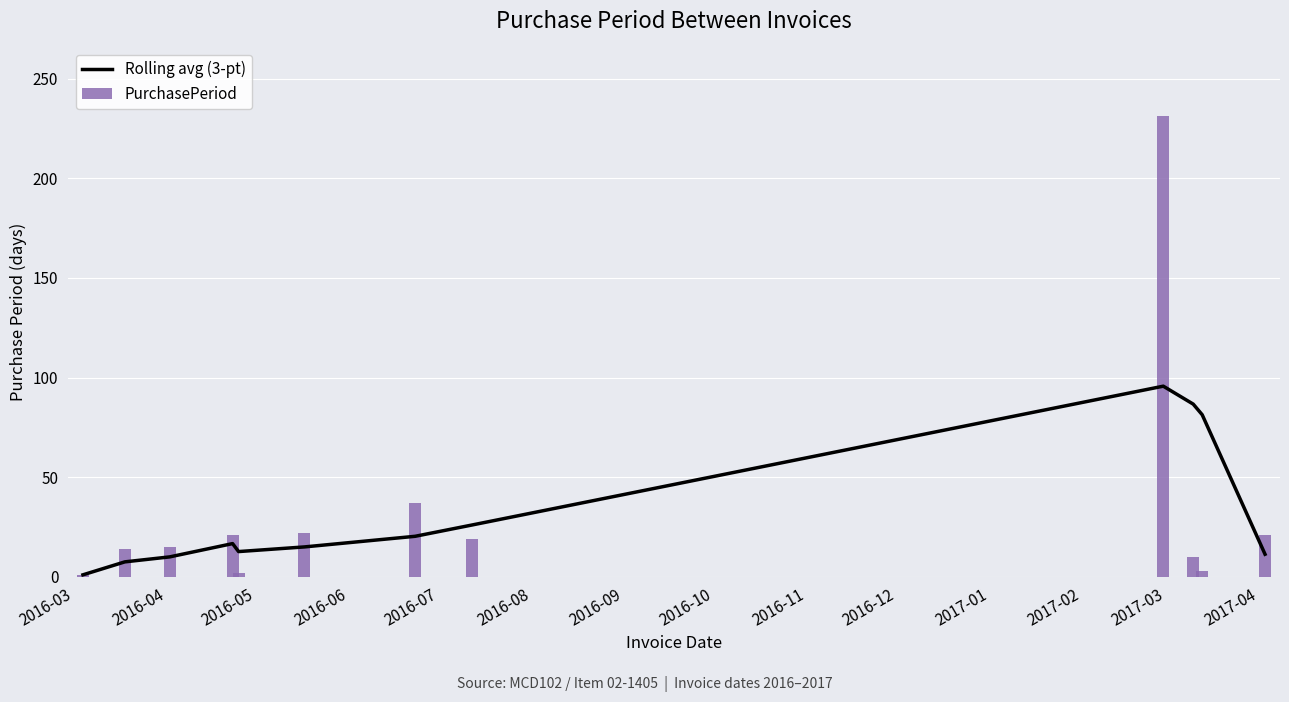

What is the sum of all PurchasePeriod values?

396